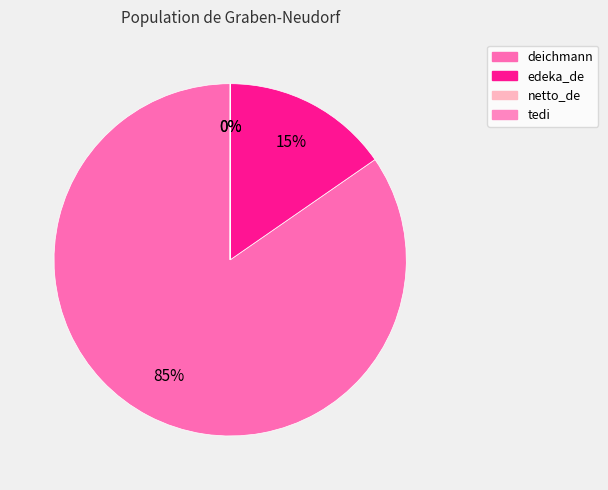

Which slice is the largest?

deichmann